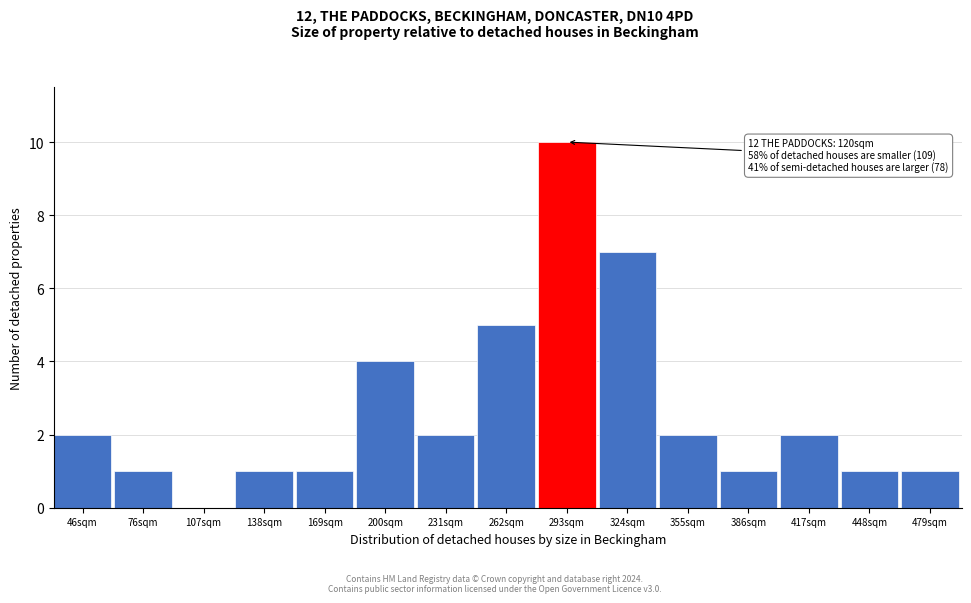

Reading left to right, extract all data points from this chart.

46sqm=2	76sqm=1	107sqm=0	138sqm=1	169sqm=1	200sqm=4	231sqm=2	262sqm=5	293sqm=10	324sqm=7	355sqm=2	386sqm=1	417sqm=2	448sqm=1	479sqm=1